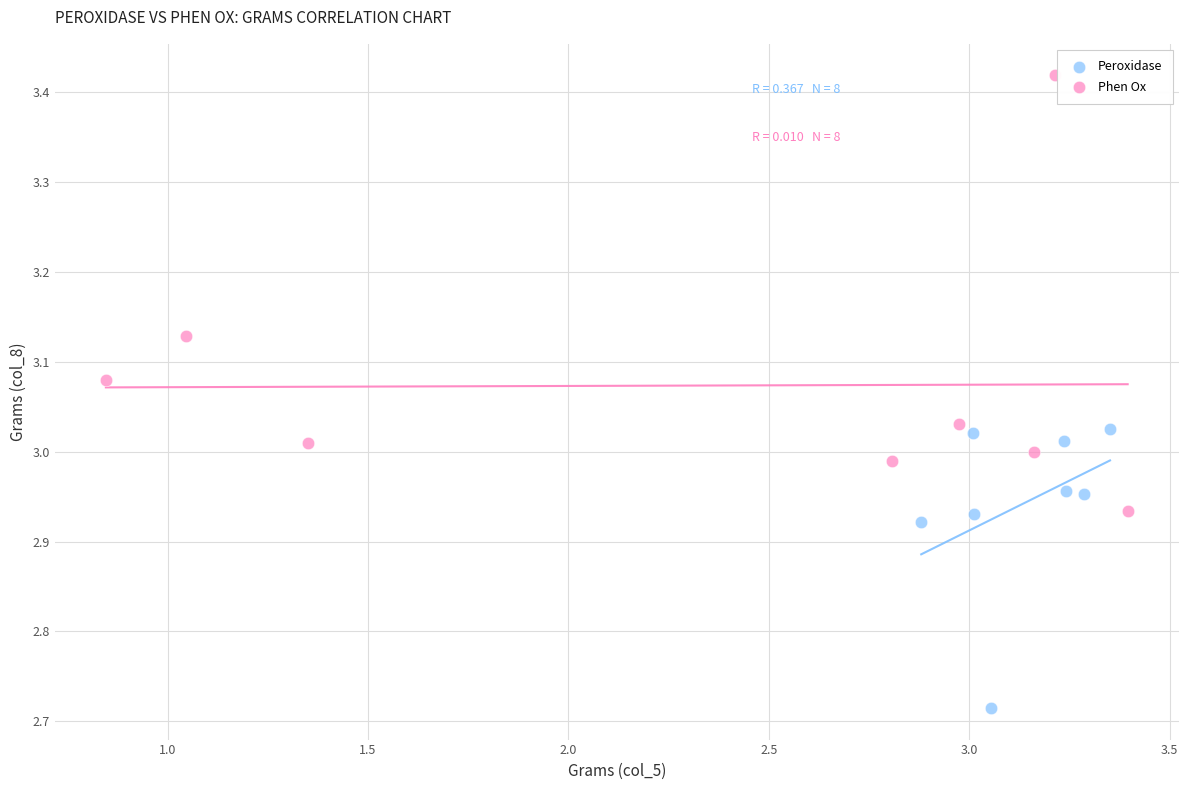

Which series has the widest spread of Y values?

Phen Ox